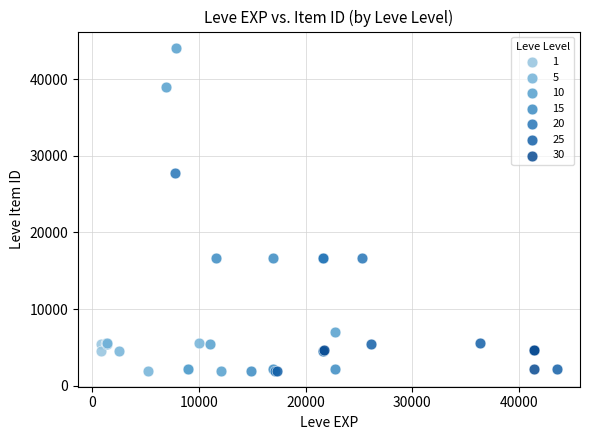

What are all the series names shown in the legend?

1, 5, 10, 15, 20, 25, 30